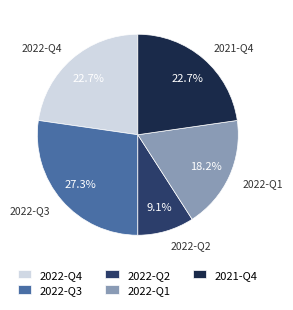

Which has a higher value, 2022-Q2 or 2022-Q4?

2022-Q4